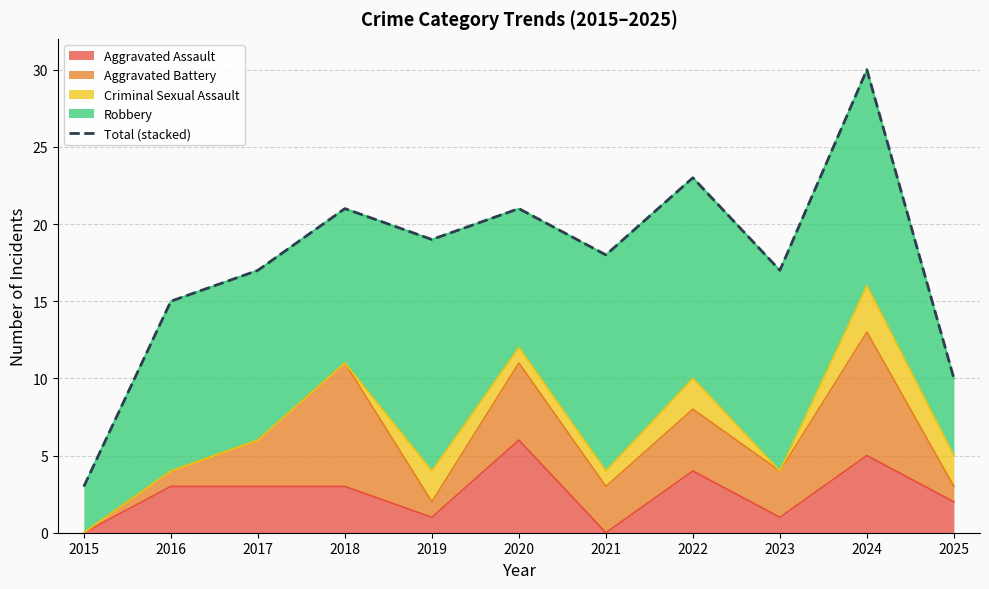

Is it true that Aggravated Assault equals 10 at 2020?

False